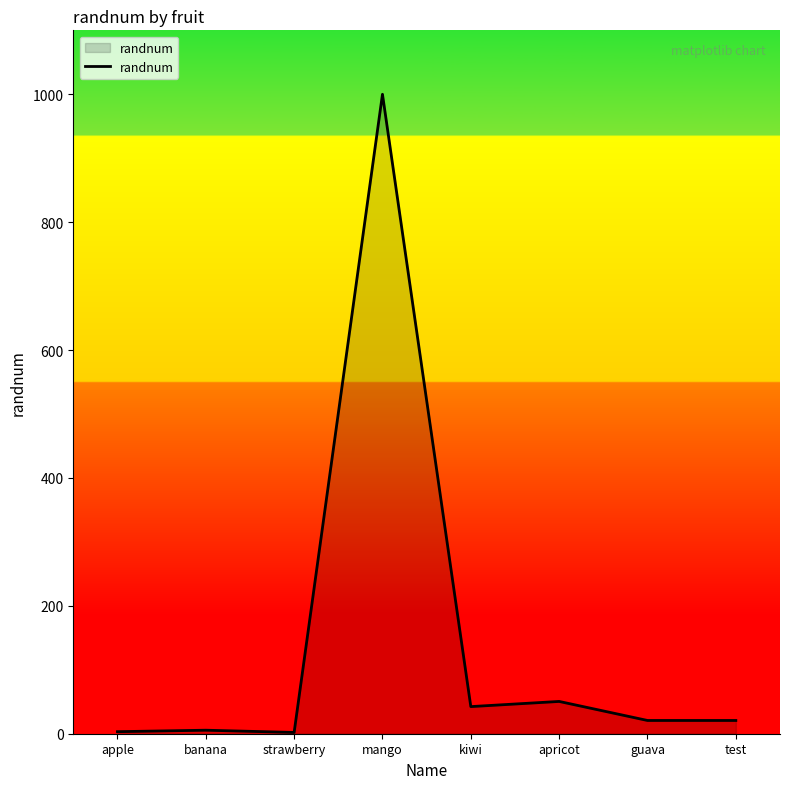

The chart shows a value of 42.4 at kiwi. True or false?

True